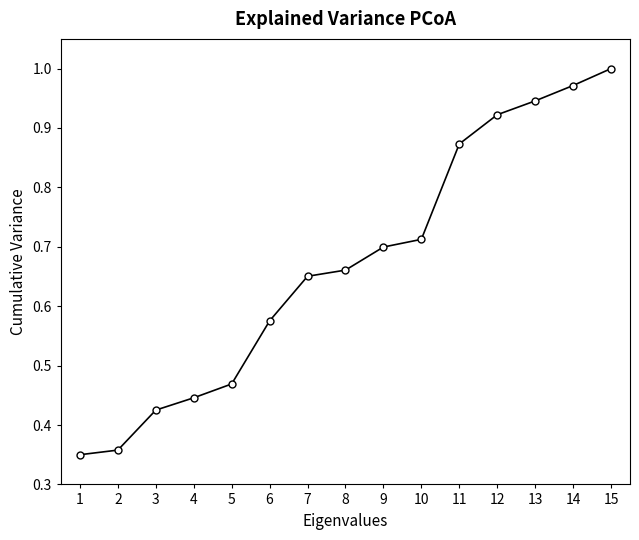

Is it true that the value at 15 is 1.8?

False